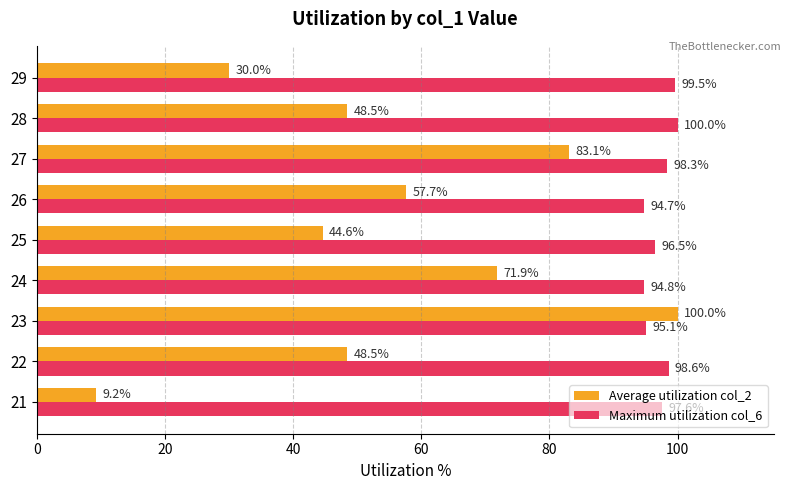

At which category does the chart reach its minimum across all series?

21